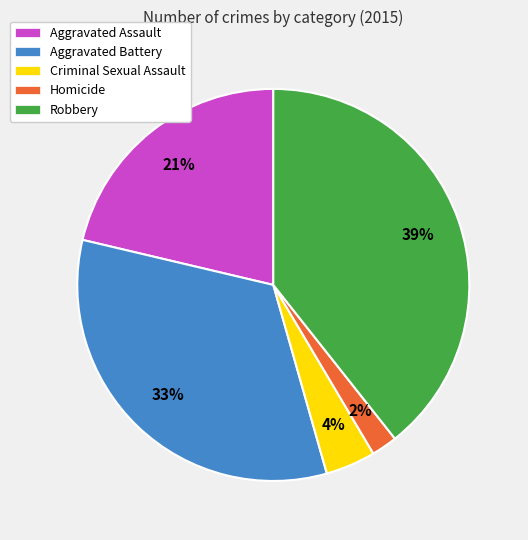

Is Robbery the majority of the pie?

No